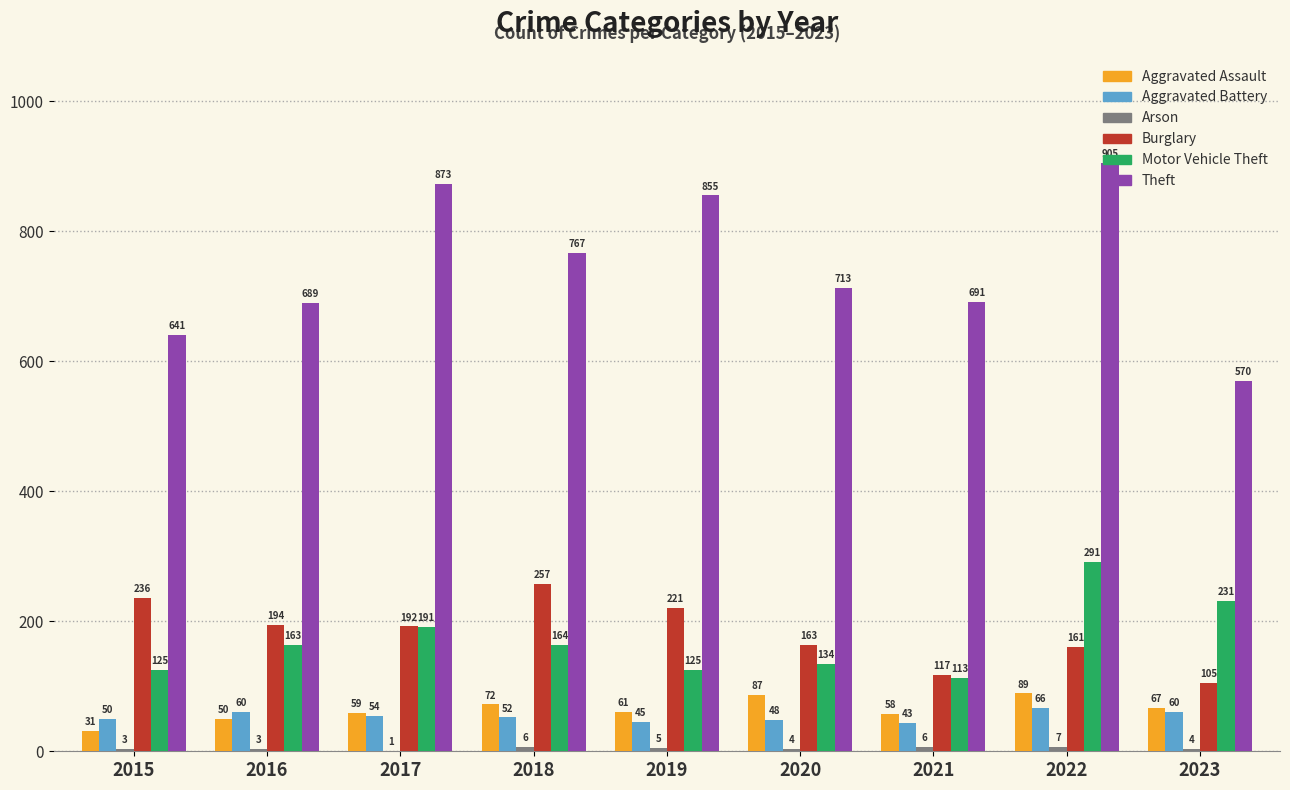

The value of Burglary at 2018 is 156. True or false?

False